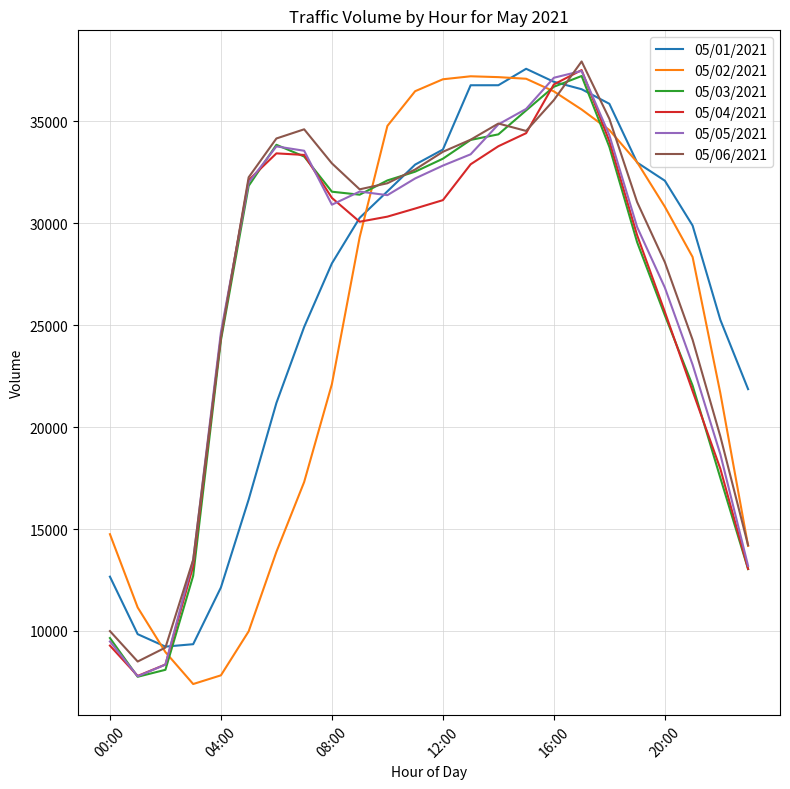

What is the maximum value shown in the chart?

37920.7